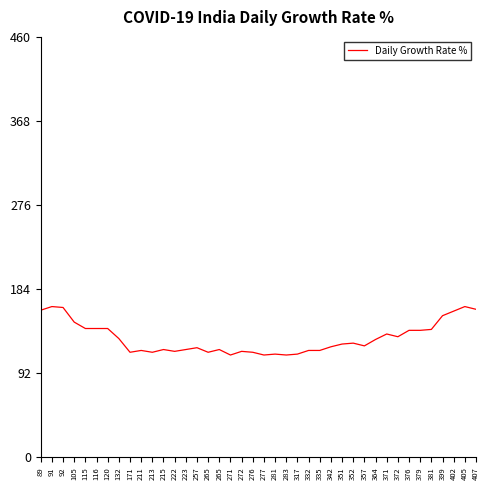

How many lines are shown in the chart?

1